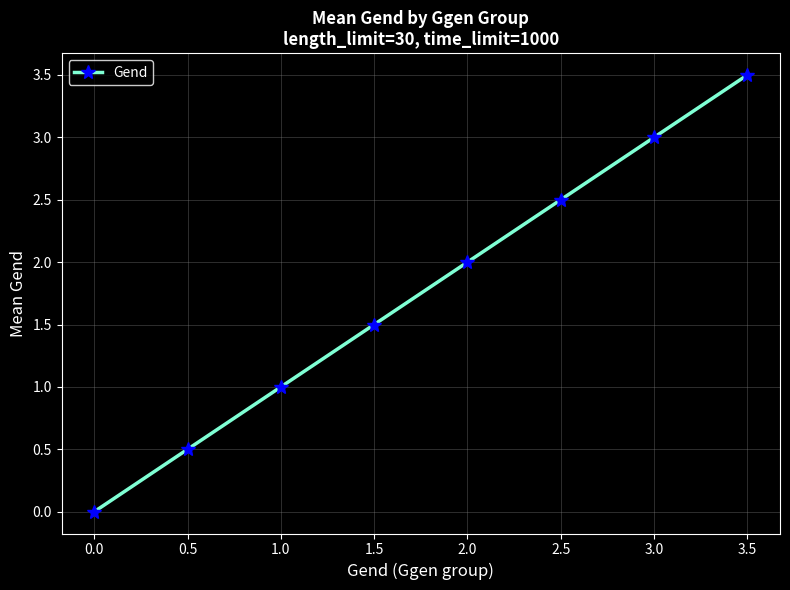

The value at 1.5 is 1.5. True or false?

True